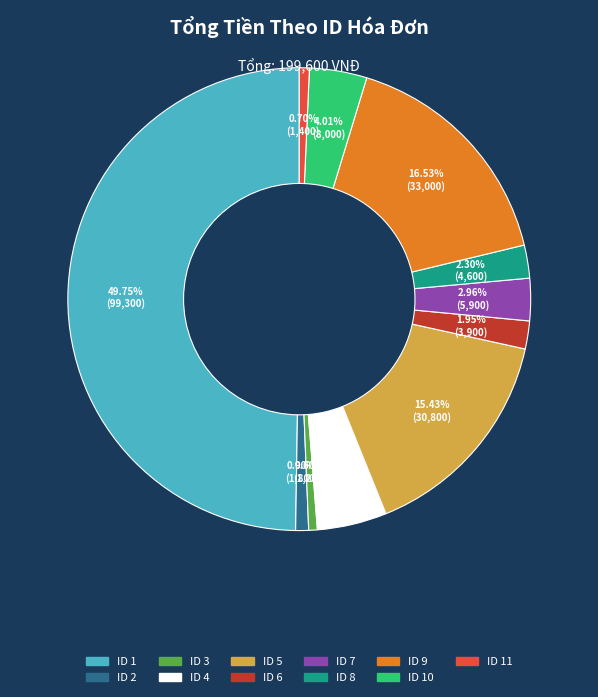

How many segments does this pie chart have?

11